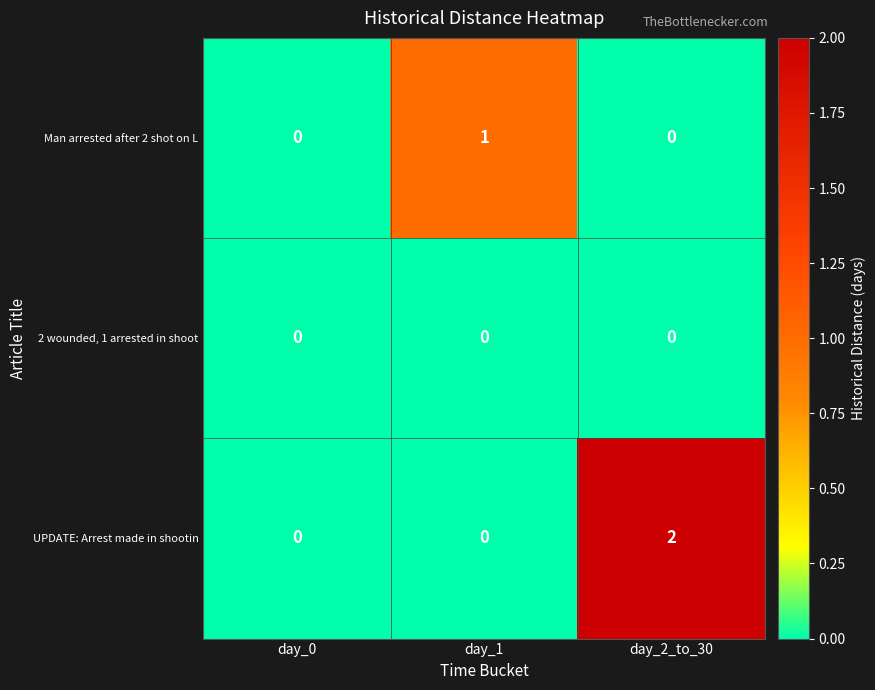

At which category is the sum across all series the highest?

day_2_to_30